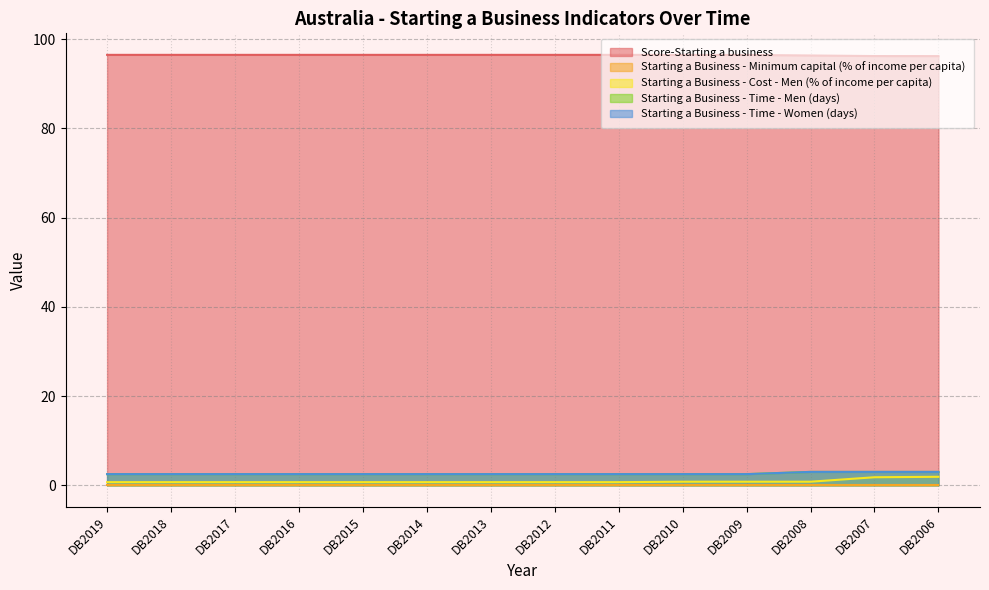

What is the average value of the Score-Starting a business series?

96.4